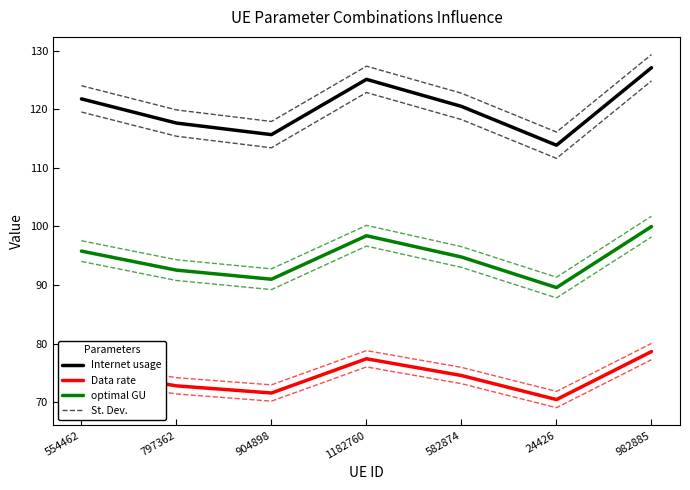

Is this an area chart (filled region under the line)?

No